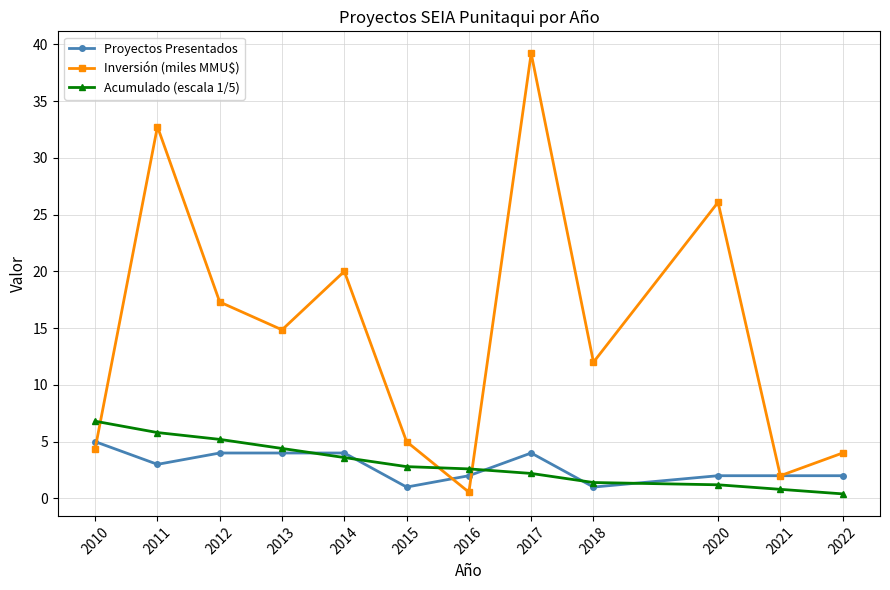

Between 2022 and 2015, which series saw the biggest shift?

Acumulado (escala 1/5)